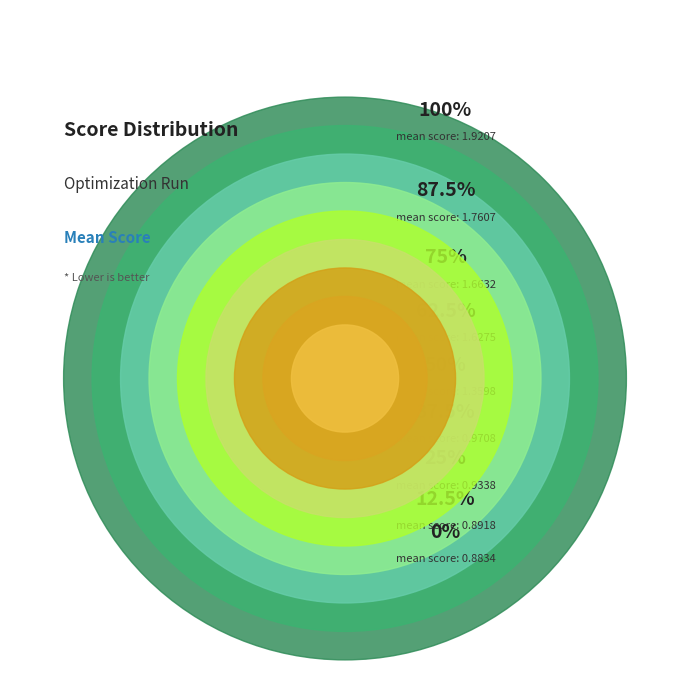

True or false: evals=102 accounts for 1% of the total.

False